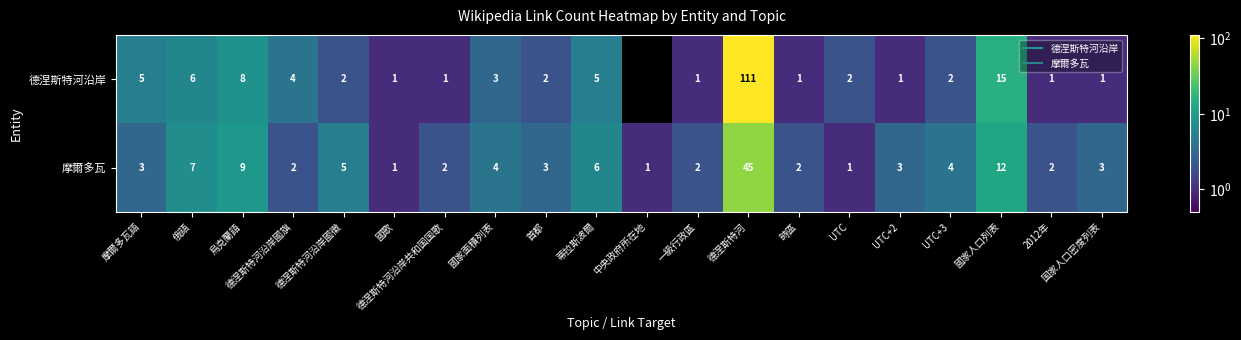

What is the average value of the 德涅斯特河沿岸 series?

9